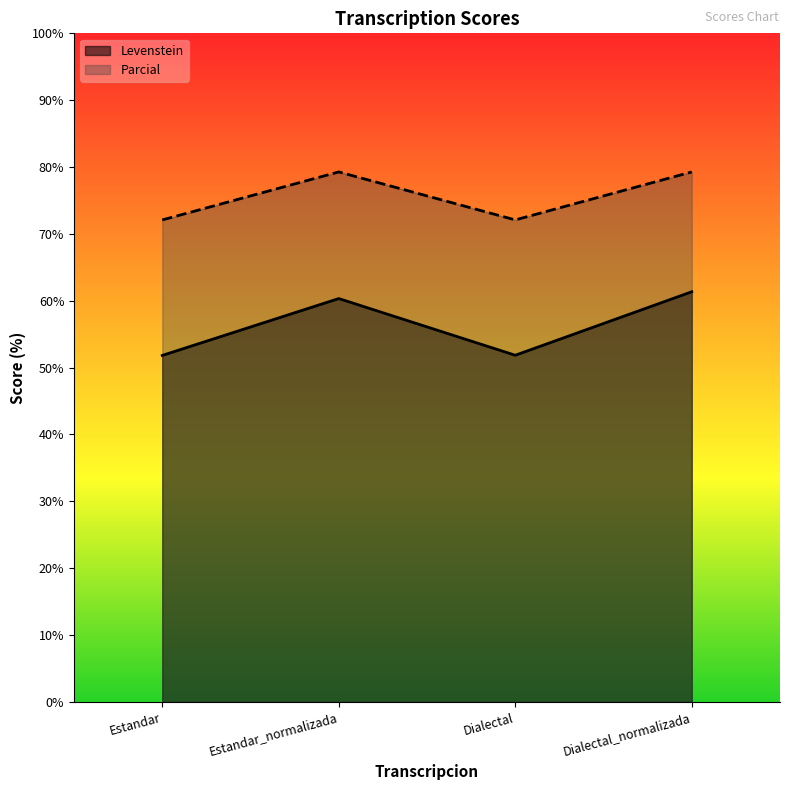

The value of Parcial at Dialectal_normalizada is 111.1. True or false?

False